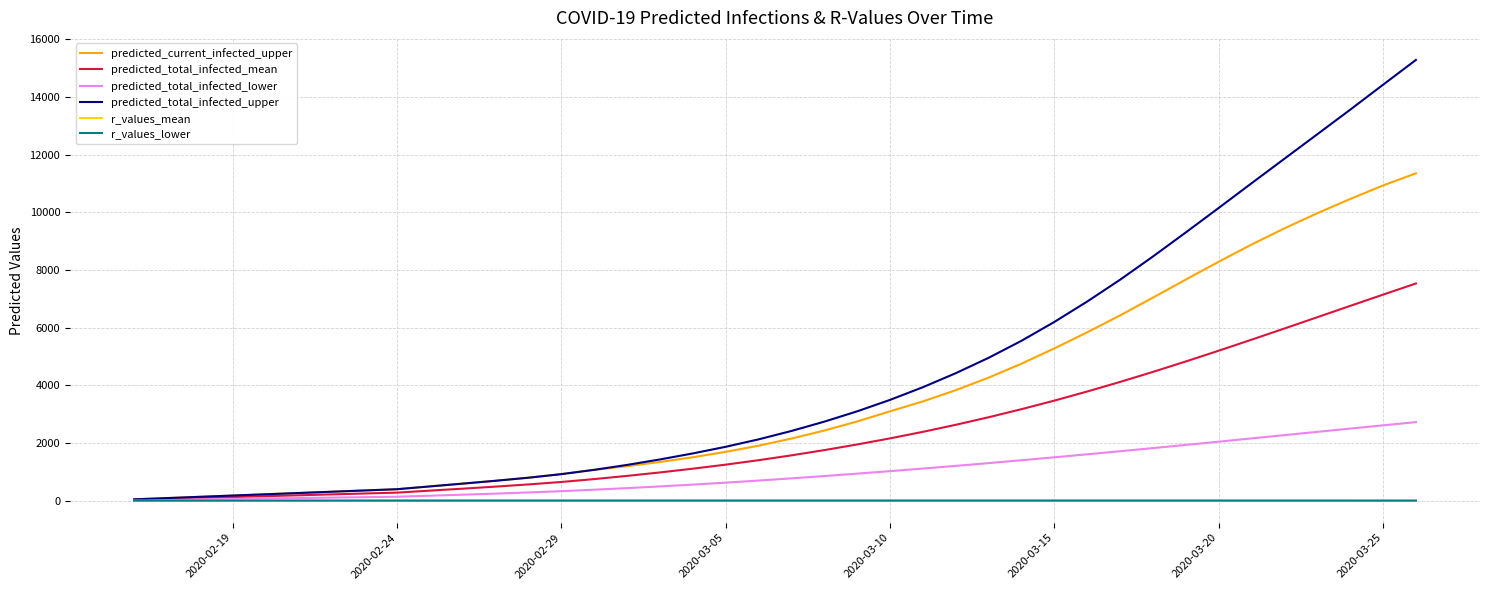

What is the maximum value for predicted_total_infected_upper?

15285.0